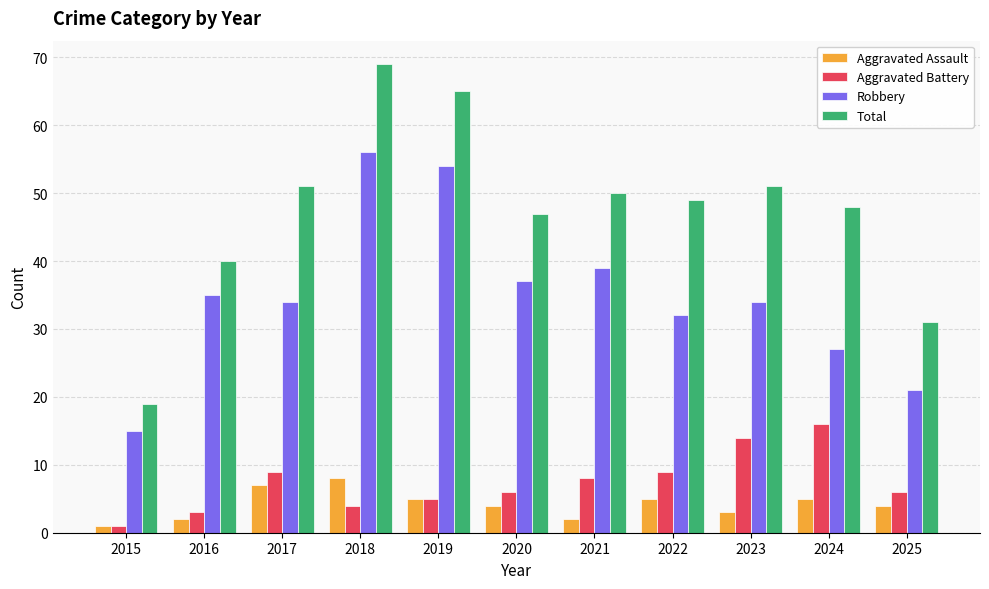

Does the chart contain any negative values?

No